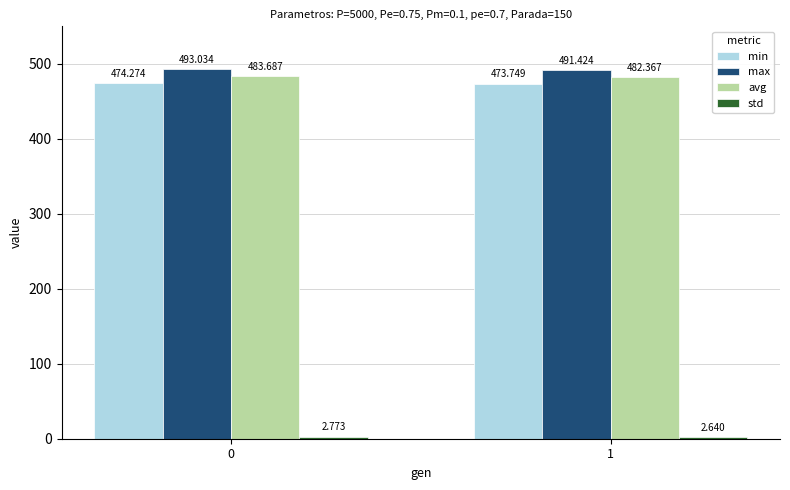

Which series has the largest total across all categories?

max